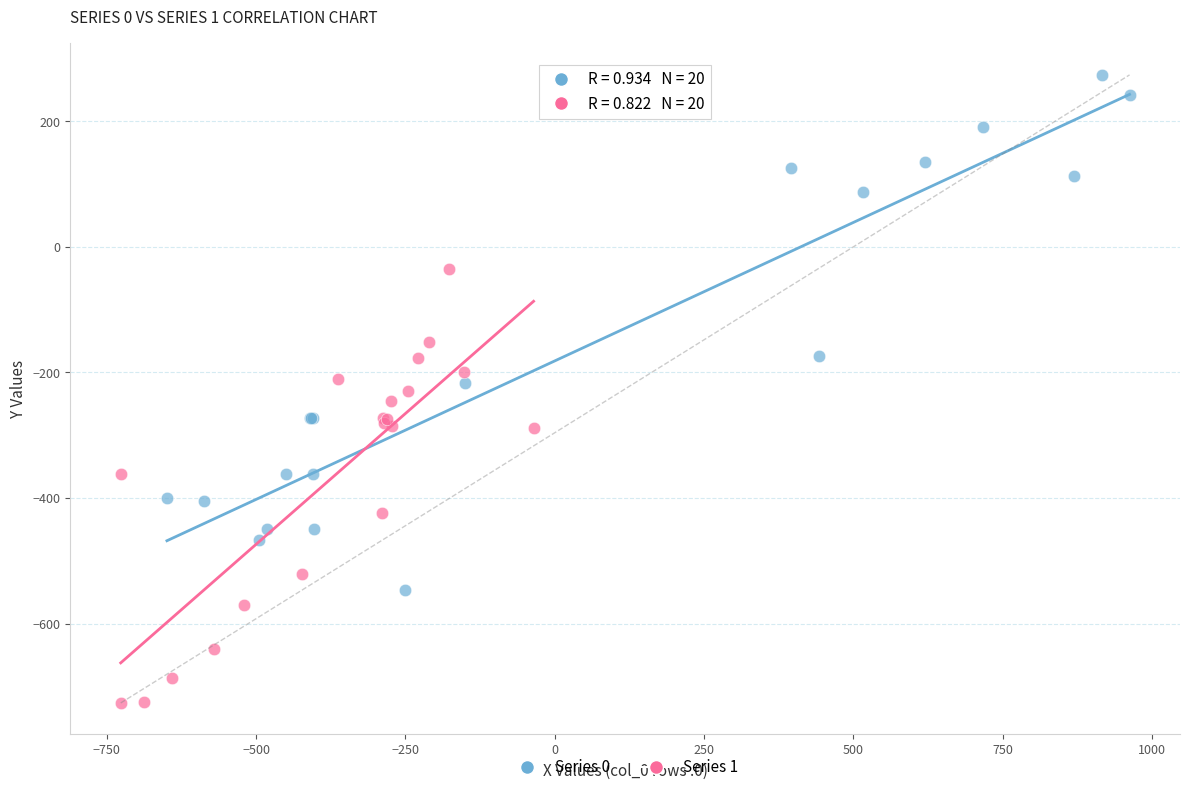

Which series has the widest spread of Y values?

Series 0